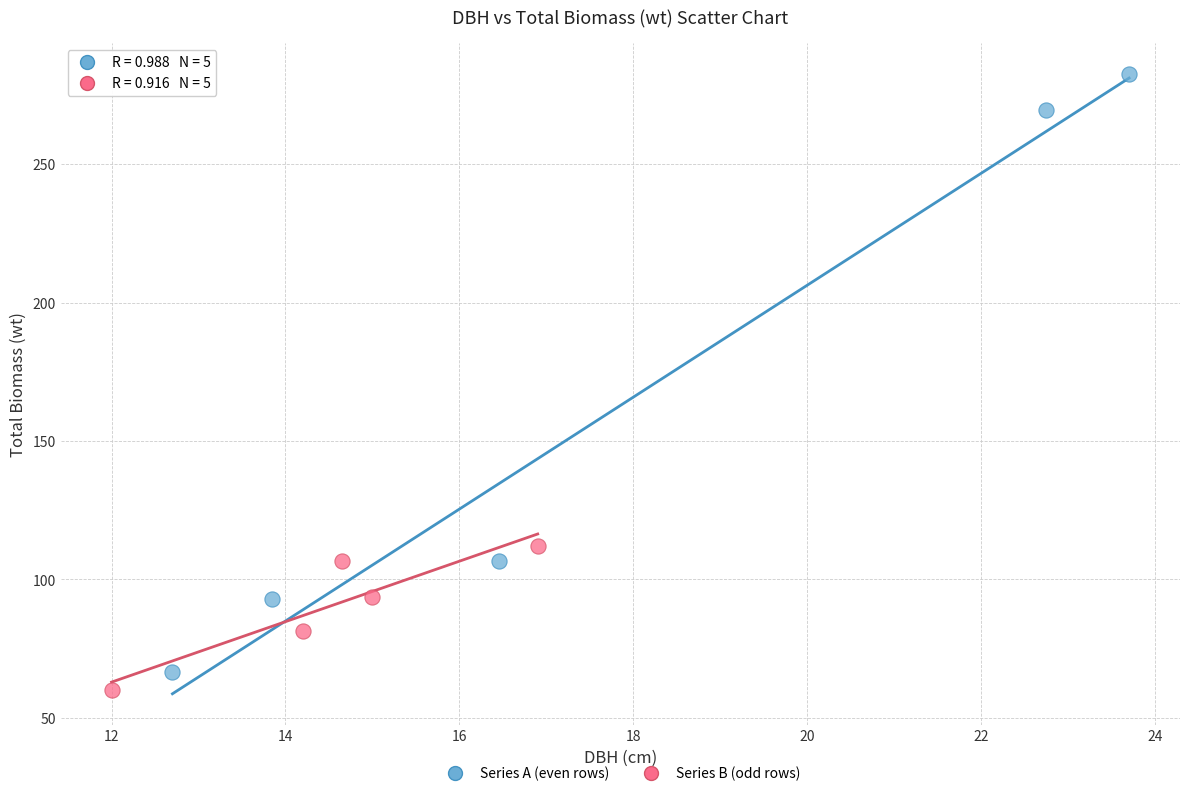

Which series has the largest Y range (max minus min)?

Series A (even rows)